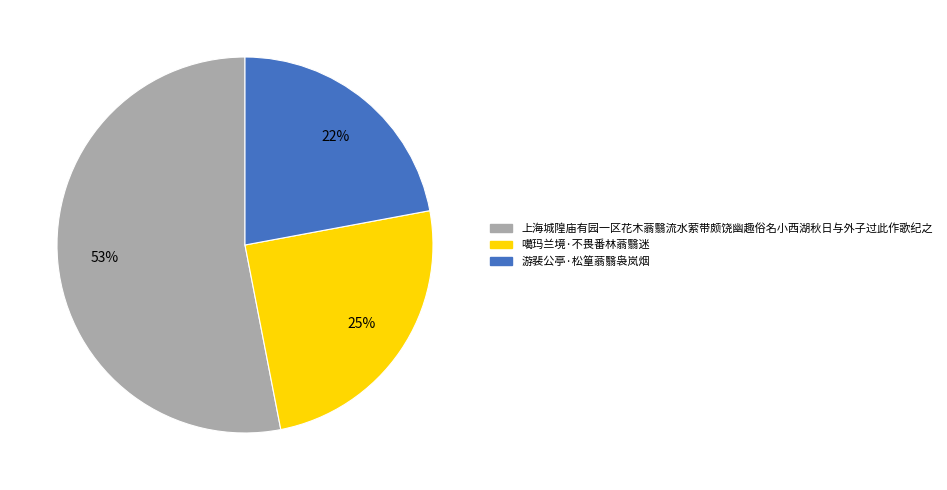

What percentage is the 上海城隍庙有园一区花木蓊翳流水萦带颇饶幽趣俗名小西湖秋日与外子过此作歌纪之 slice, to the nearest percent?

53%